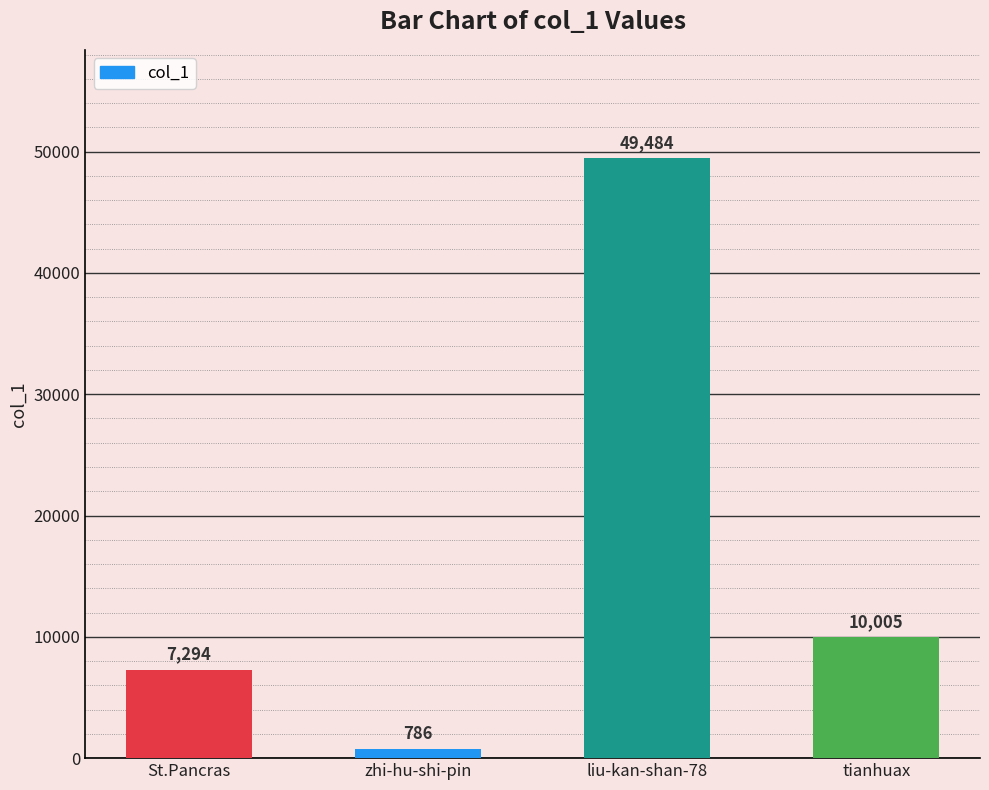

What is the maximum value shown in the chart?

49484